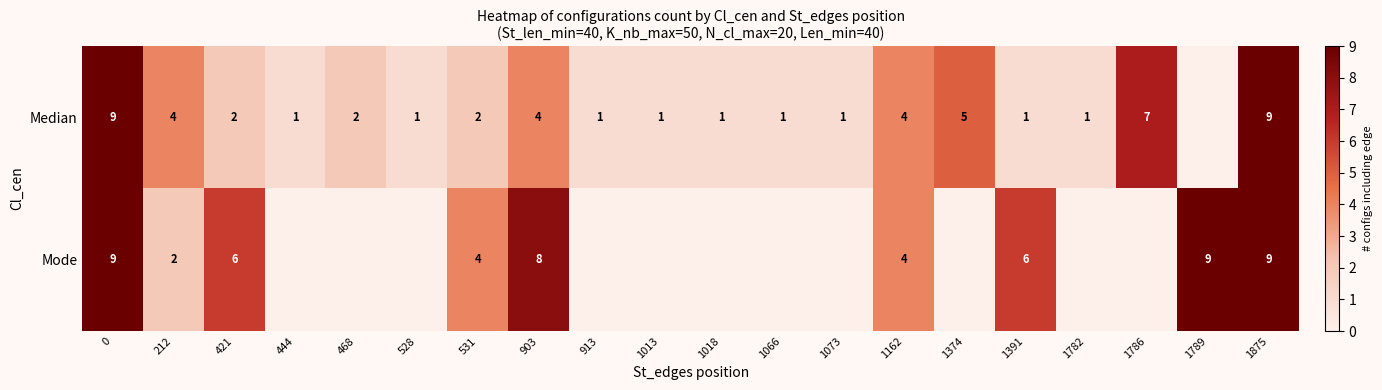

At how many categories does at least one series exceed 7?

4